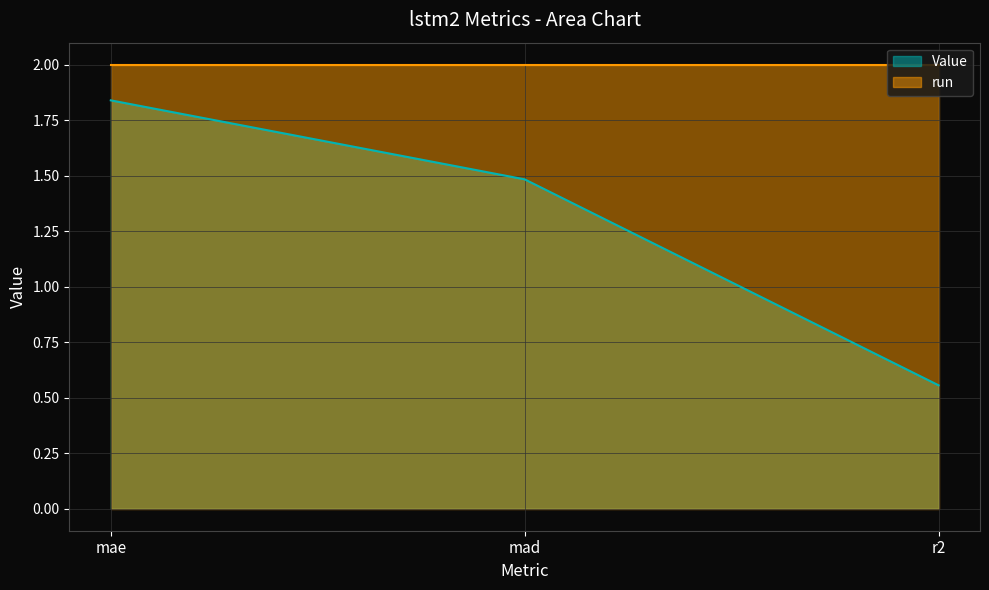

At which label does the data first exceed 1?

mae